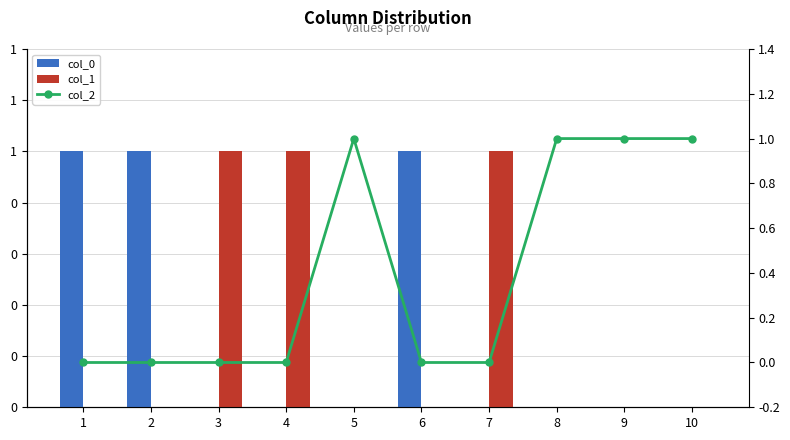

Reading left to right, what are all the values shown in this chart?

col_0: 1=1	2=1	3=0	4=0	5=0	6=1	7=0	8=0	9=0	10=0
col_1: 1=0	2=0	3=1	4=1	5=0	6=0	7=1	8=0	9=0	10=0
col_2: 1=0	2=0	3=0	4=0	5=1	6=0	7=0	8=1	9=1	10=1